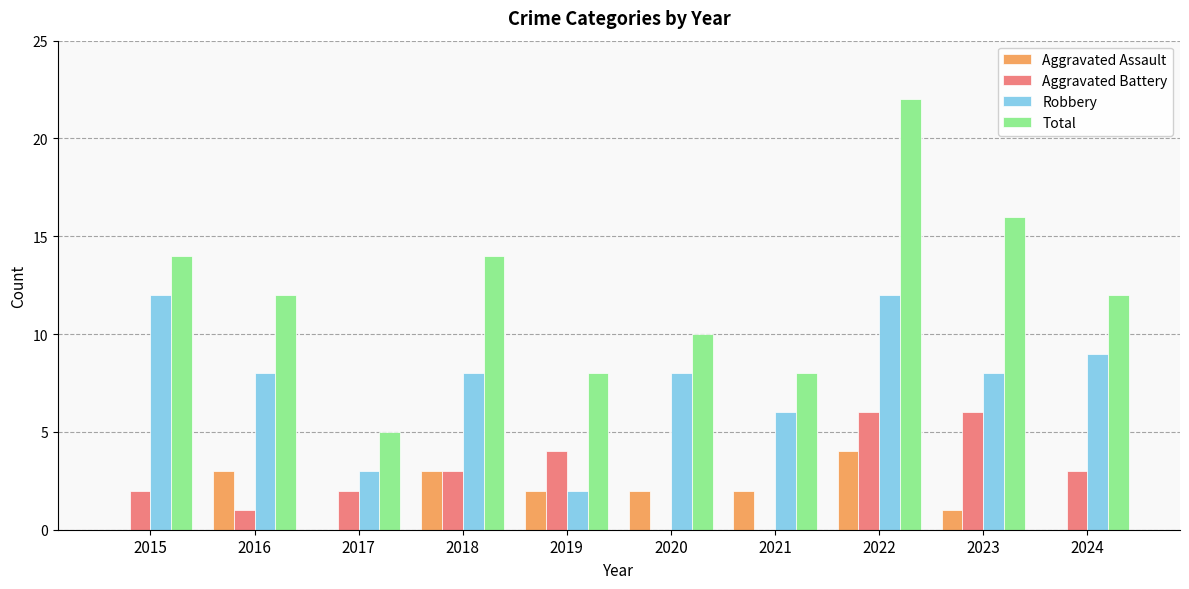

The Aggravated Assault series shows 1 at 2016. True or false?

False